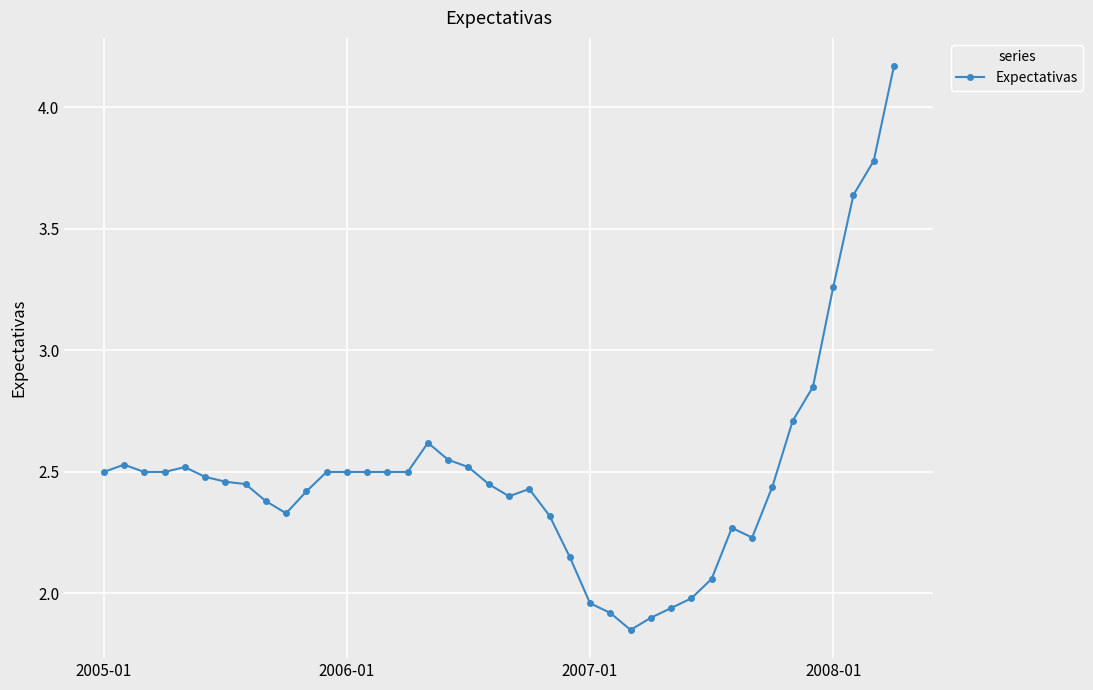

What is the sum of all values?

100.0